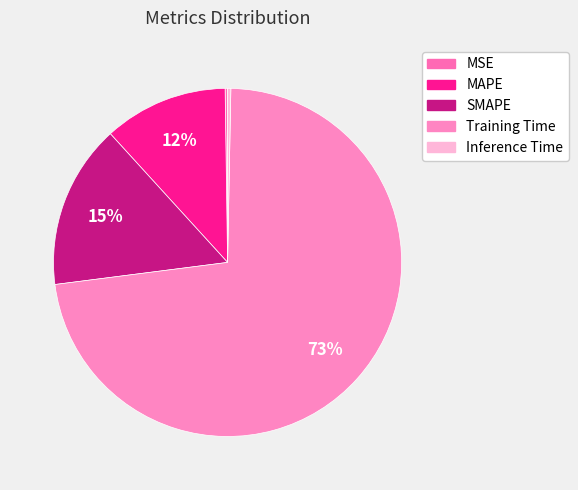

Is there a majority slice in this chart?

Yes